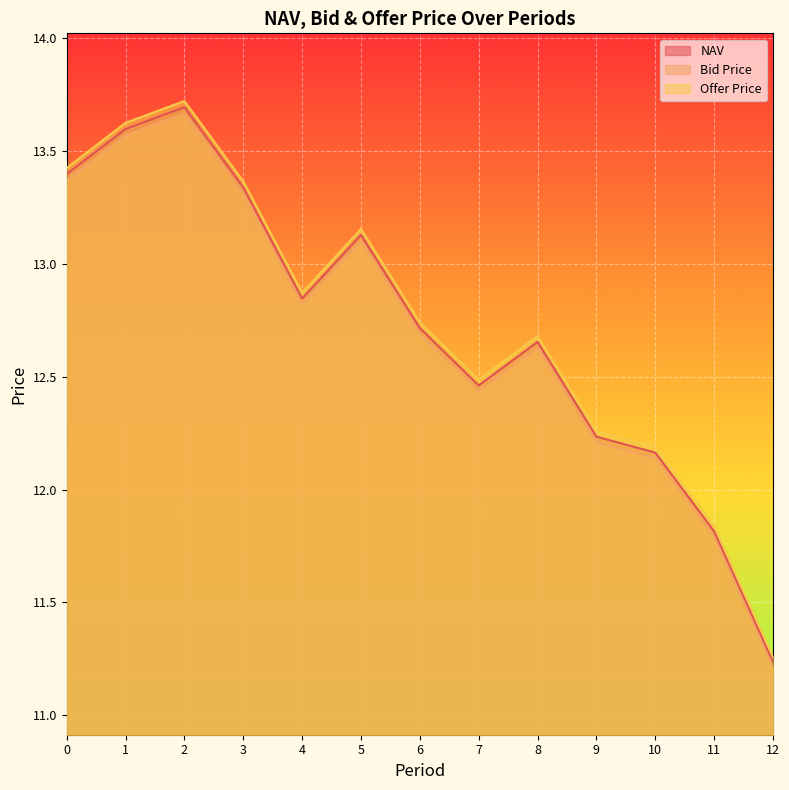

What is the difference between the maximum and minimum values in the NAV series?

2.5